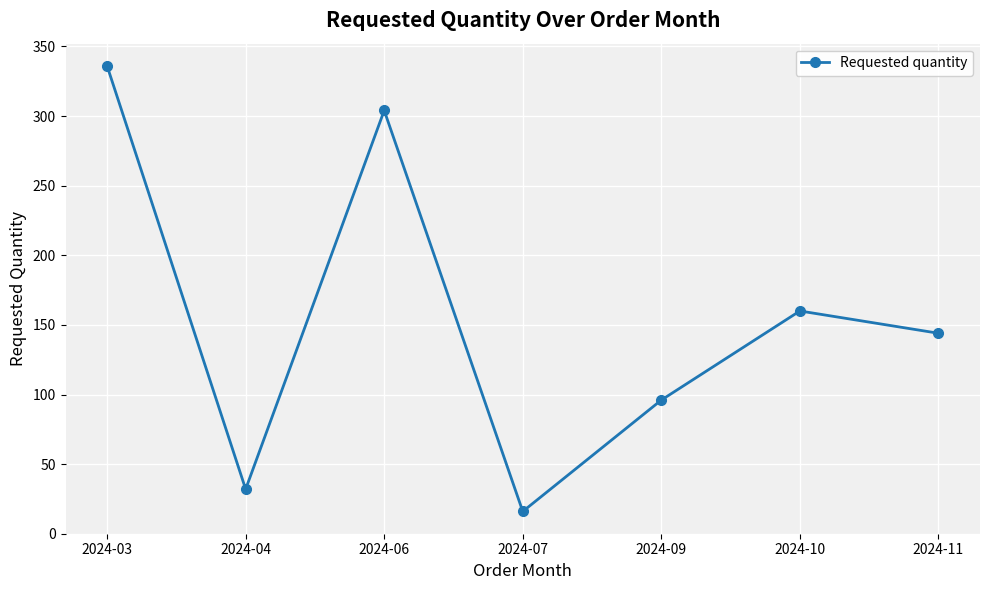

Which label corresponds to the smallest value in the chart?

2024-07